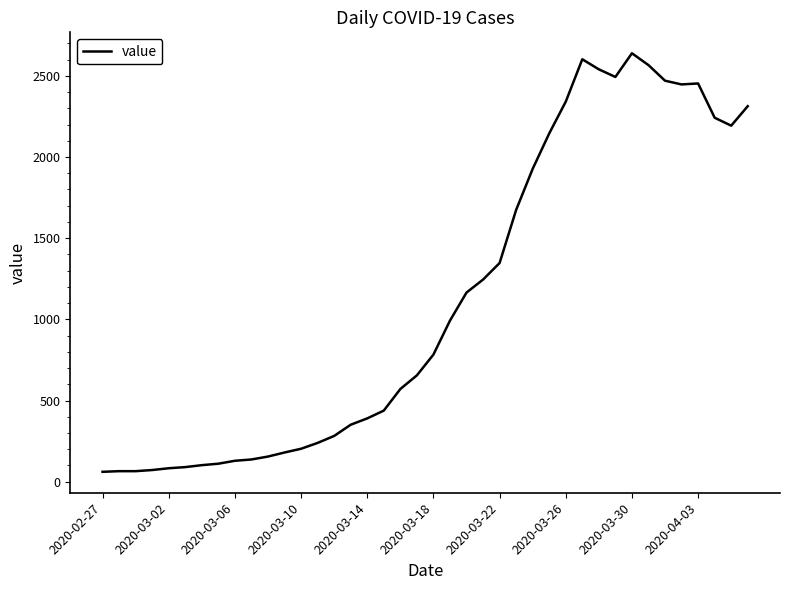

What is the maximum value shown in the chart?

2639